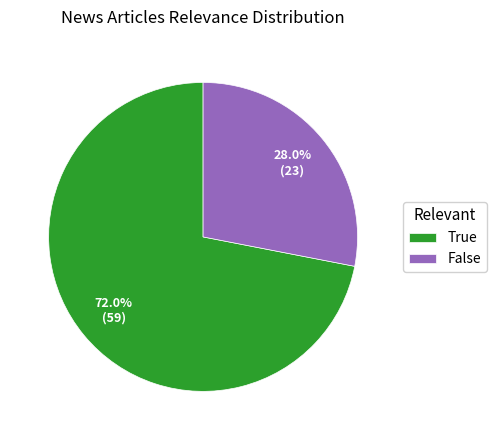

Rank the categories by value from lowest to highest.

False, True